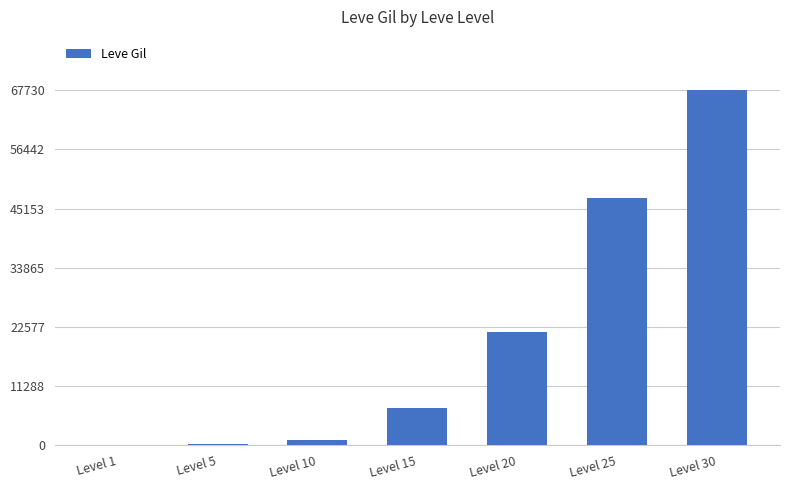

What is the sum of all values?

145070